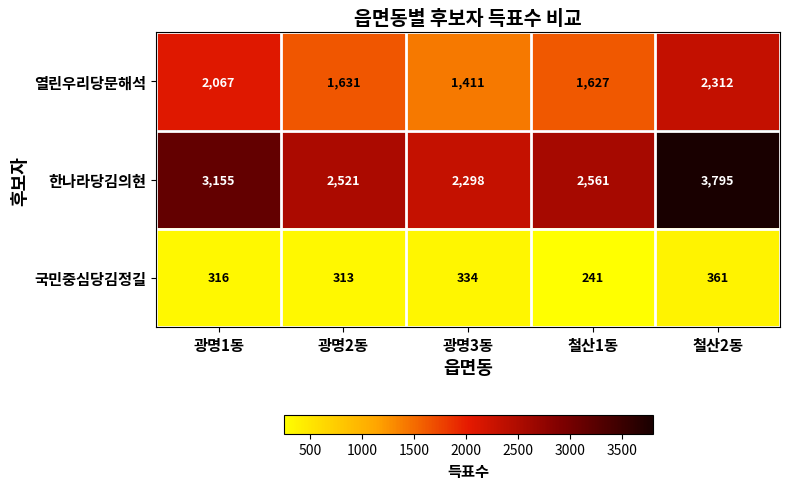

What is the difference between the 열린우리당문해석 values at 철산2동 and 광명1동?

245